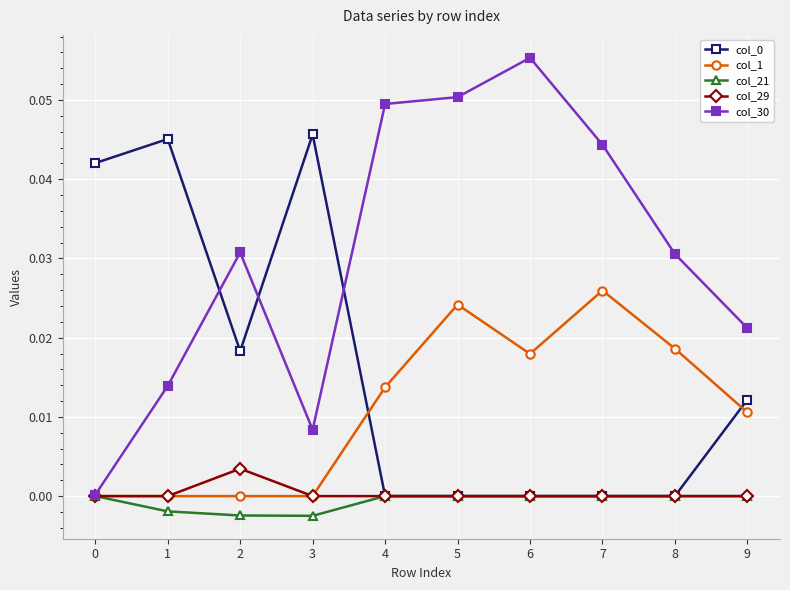

Which category has the highest value across all series?

6